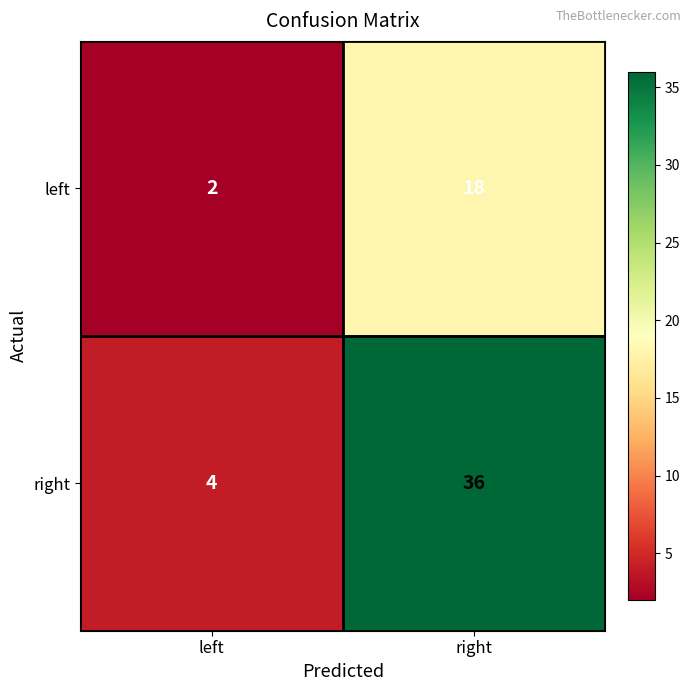

What is the minimum value shown in the chart?

2